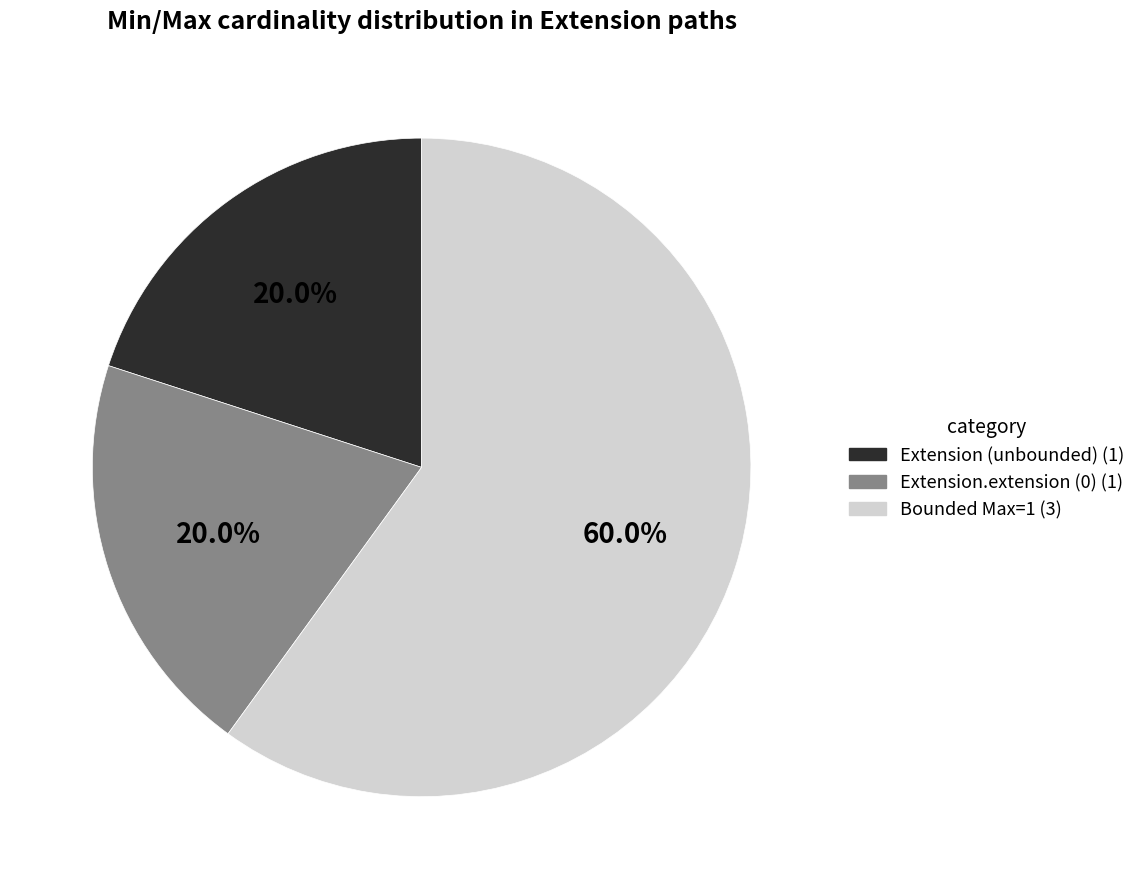

What is the ratio of the value at Bounded Max=1 (3) to the value at Extension (unbounded) (1)?

3.0